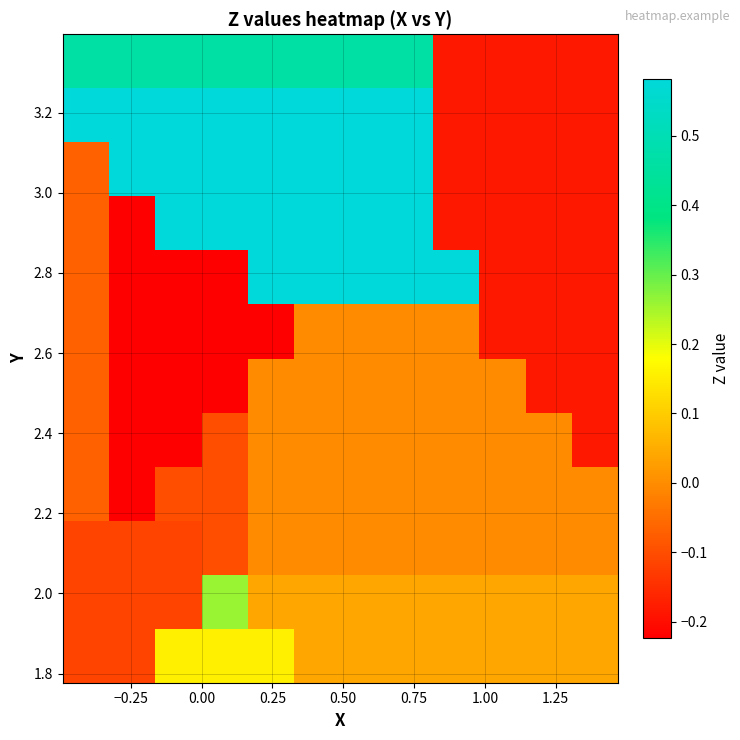

What is the greatest value displayed?

0.6